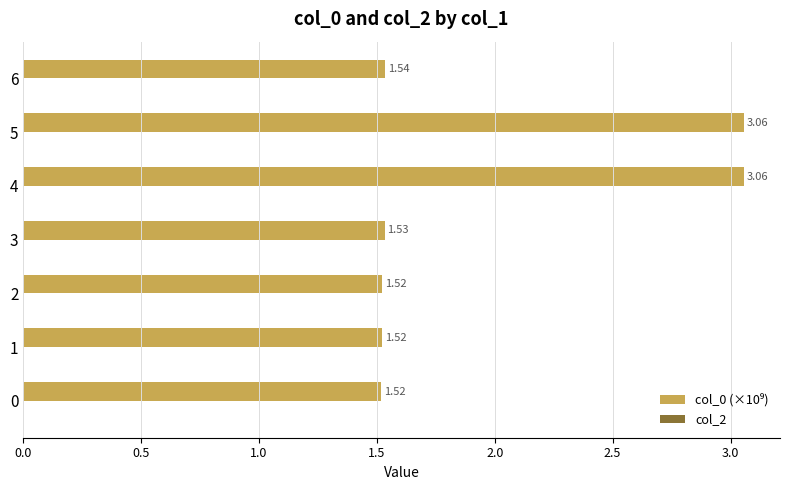

What is the average value?

2.0